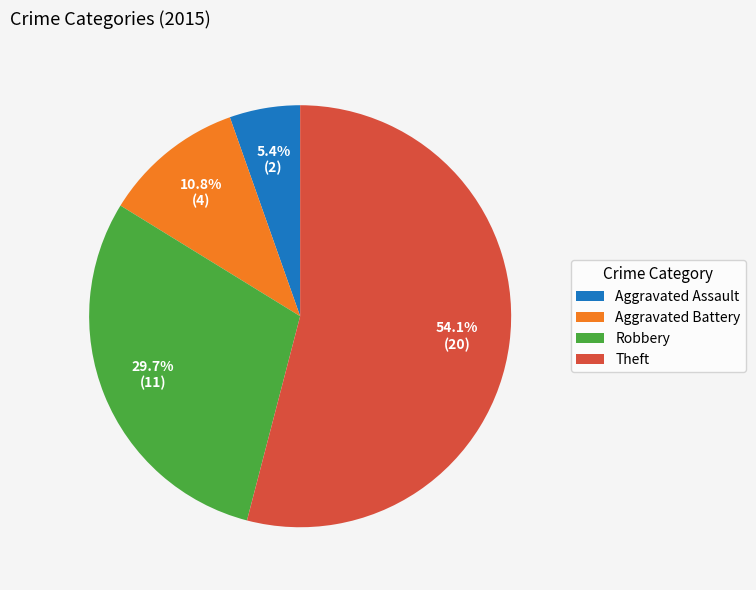

To the nearest percent, what is the average slice percentage?

25%